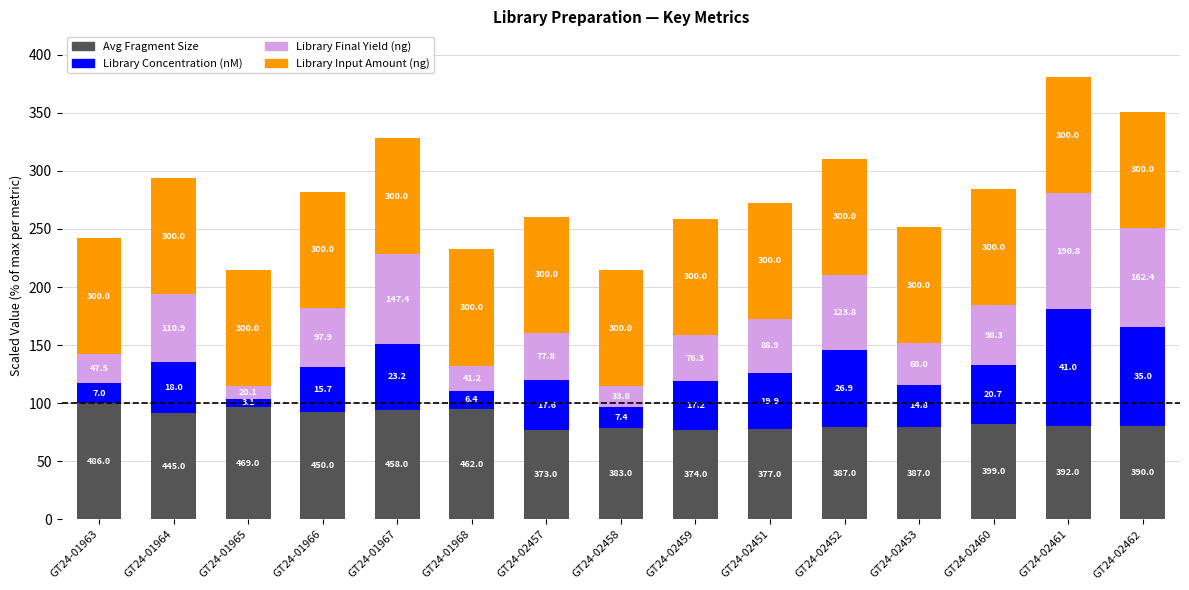

What is the average value of the Library Final Yield (ng) series?

48.4